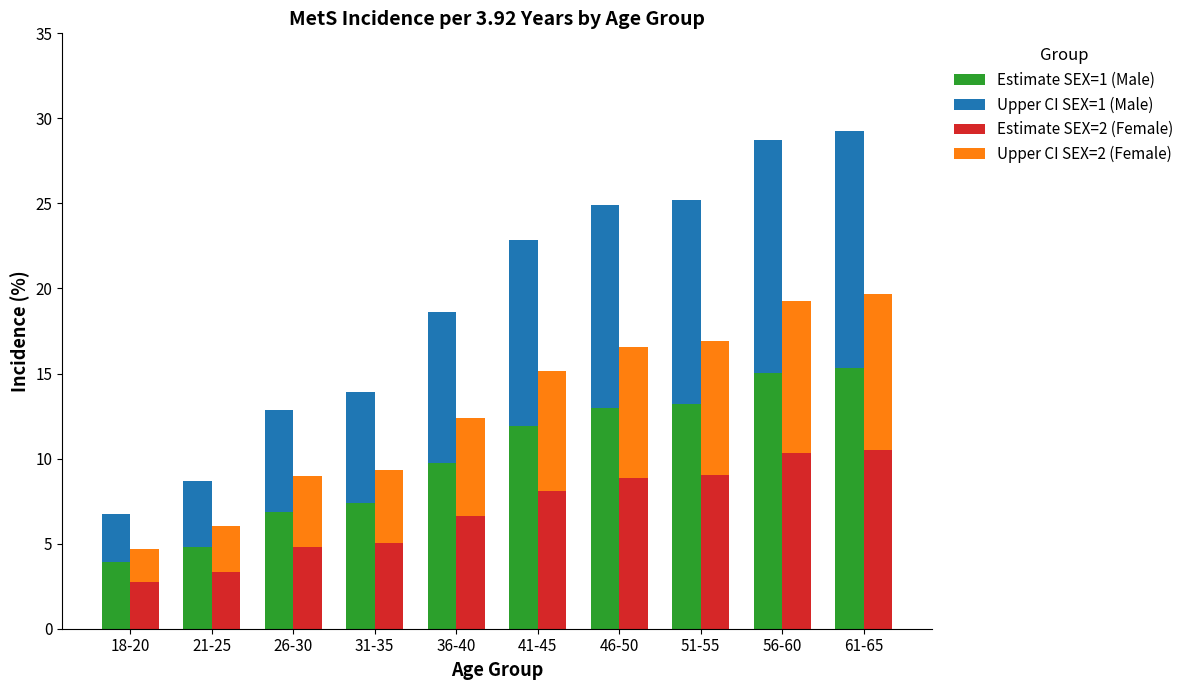

Reading left to right, transcribe all the data shown in this chart.

Estimate SEX=1 (Male): 3.9	4.8	6.9	7.4	9.8	11.9	13.0	13.2	15.1	15.3
Upper CI SEX=1 (Male): 2.8	3.9	6.0	6.5	8.8	10.9	11.9	12.0	13.7	13.9
Estimate SEX=2 (Female): 2.7	3.4	4.8	5.0	6.6	8.1	8.9	9.0	10.3	10.5
Upper CI SEX=2 (Female): 1.9	2.7	4.2	4.3	5.7	7.0	7.7	7.8	8.9	9.1